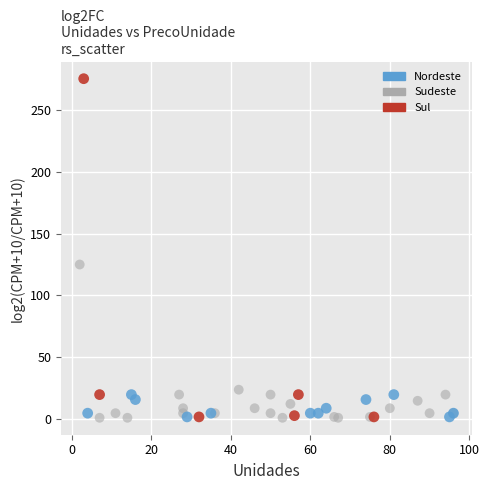

Which series contains the highest Y value?

Sul